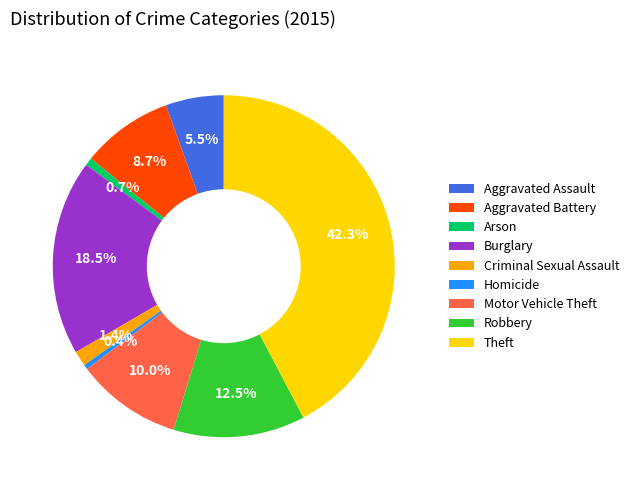

To the nearest percent, what portion does Motor Vehicle Theft represent?

10%